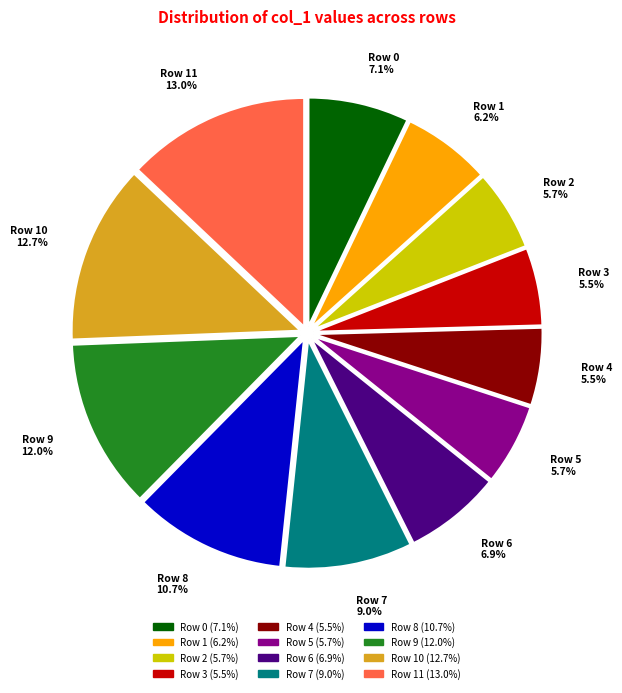

Combined, do Row 1 and Row 9 account for over 50%?

No